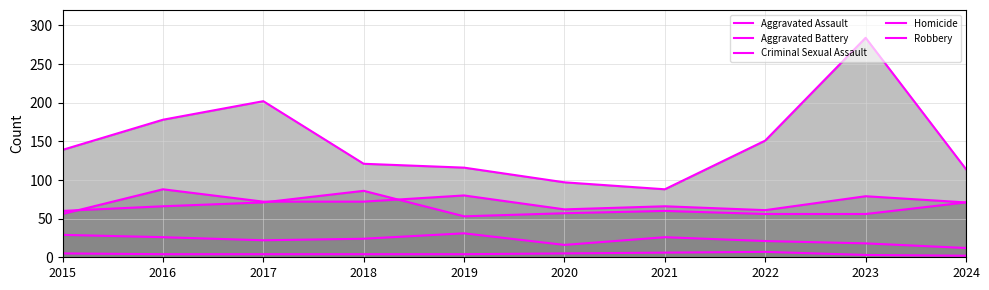

Reading right to left, transcribe all the data shown in this chart.

Aggravated Assault: 2024=71	2023=79	2022=61	2021=66	2020=62	2019=80	2018=72	2017=72	2016=88	2015=56
Aggravated Battery: 2024=71	2023=56	2022=56	2021=60	2020=57	2019=53	2018=86	2017=71	2016=66	2015=60
Criminal Sexual Assault: 2024=12	2023=18	2022=21	2021=26	2020=16	2019=31	2018=24	2017=22	2016=26	2015=29
Homicide: 2024=2	2023=3	2022=7	2021=6	2020=5	2019=4	2018=4	2017=4	2016=4	2015=5
Robbery: 2024=114	2023=284	2022=151	2021=88	2020=97	2019=116	2018=121	2017=202	2016=178	2015=139